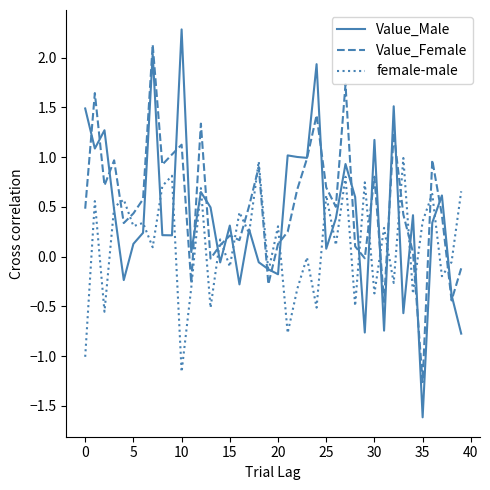

Which series has the widest spread of values?

Value_Male